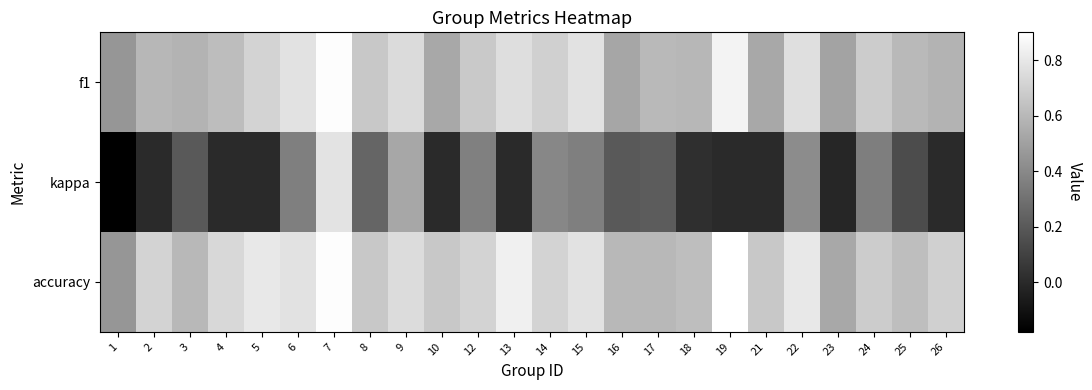

Rank the series at 14 from highest to lowest value.

accuracy, f1, kappa